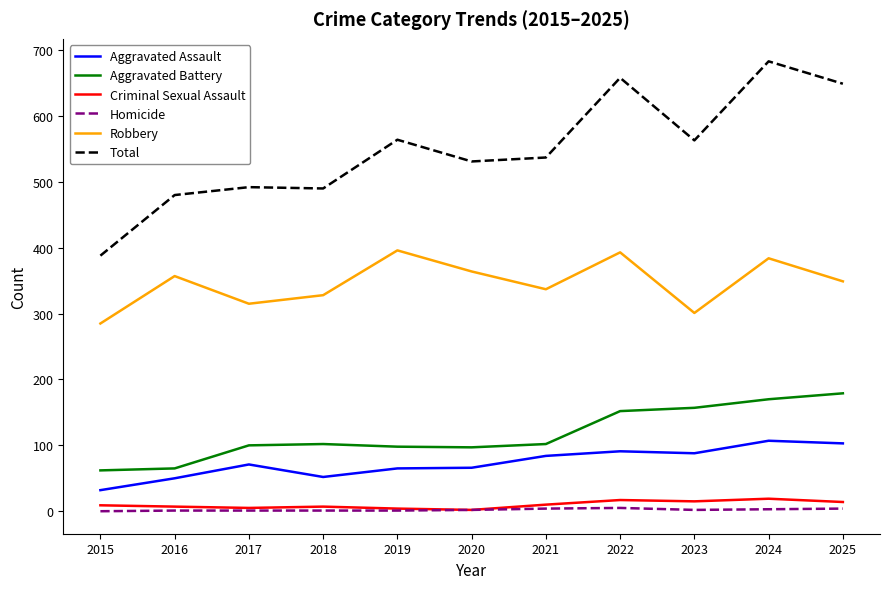

What is the total value across all series at 2016?

960